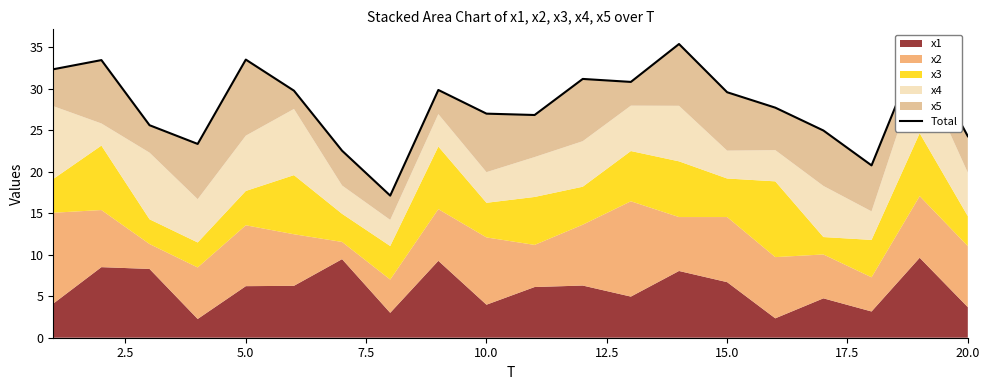

What is the difference between the maximum and minimum values?

18.3